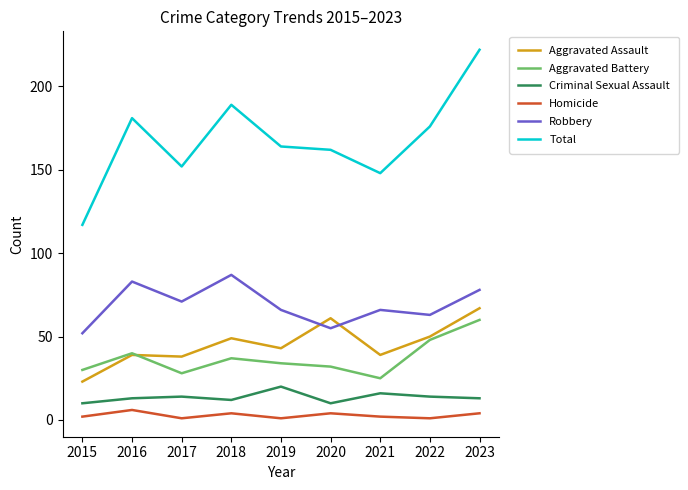

Reading left to right, what are all the values shown in this chart?

Aggravated Assault: 23	39	38	49	43	61	39	50	67
Aggravated Battery: 30	40	28	37	34	32	25	48	60
Criminal Sexual Assault: 10	13	14	12	20	10	16	14	13
Homicide: 2	6	1	4	1	4	2	1	4
Robbery: 52	83	71	87	66	55	66	63	78
Total: 117	181	152	189	164	162	148	176	222